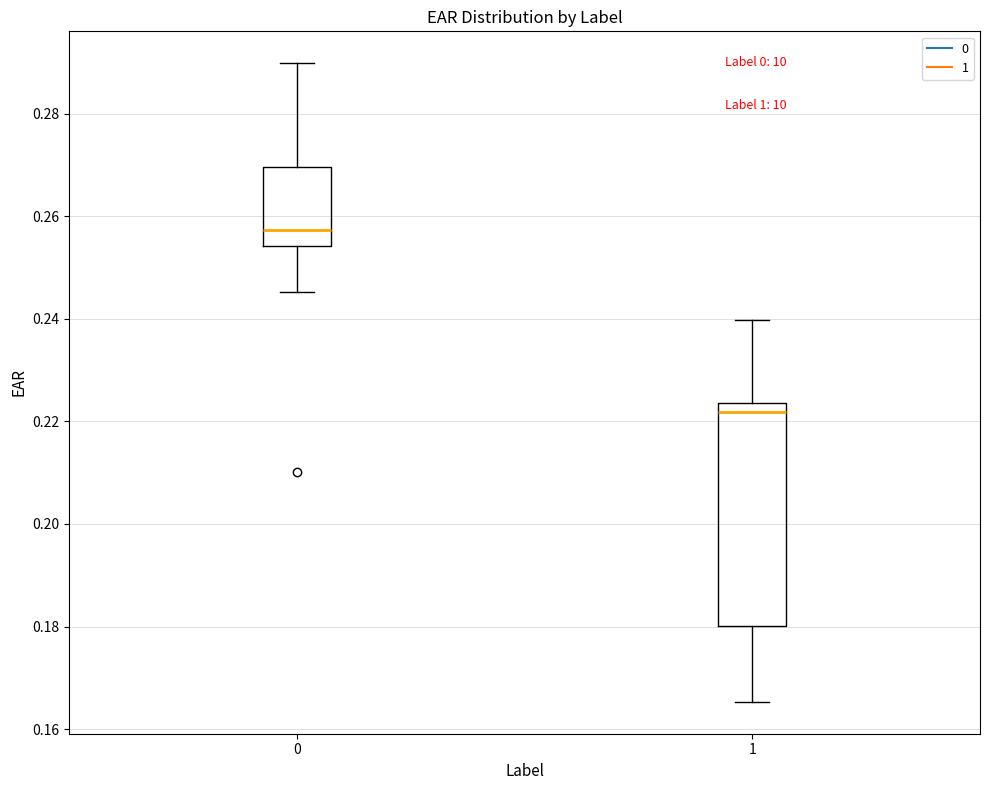

Reading left to right, transcribe this box plot: for each box, give where its median line is, the range the box spans, and where its two whiskers end, as read against the y-axis. The values are not printed on the chart, so give them approximately, as read against the axis.

0: median 0.258, box 0.254 to 0.270, whiskers 0.246 to 0.290
1: median 0.222, box 0.180 to 0.224, whiskers 0.166 to 0.240